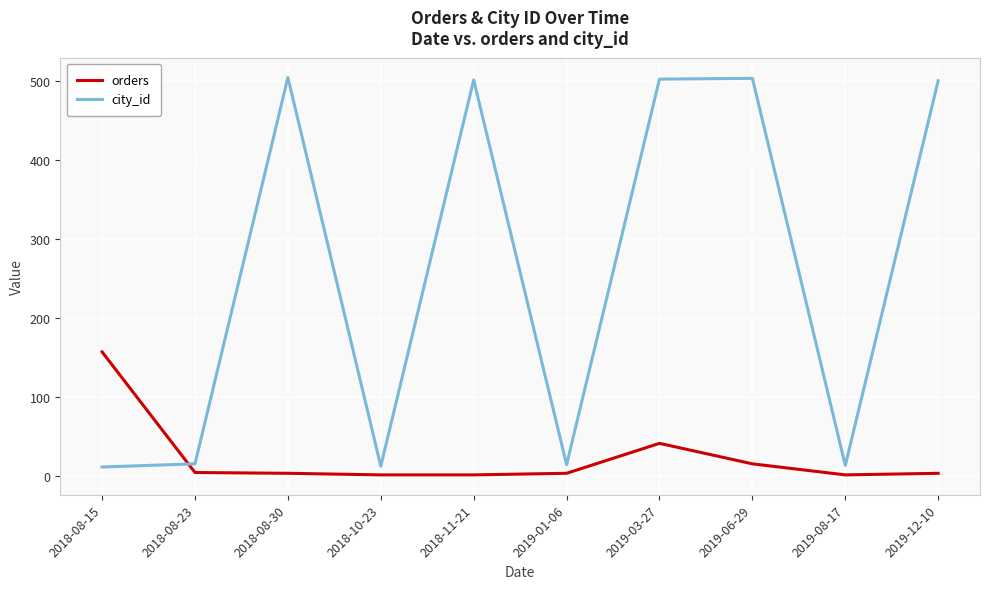

The orders series shows 3 at 2018-08-30. True or false?

True